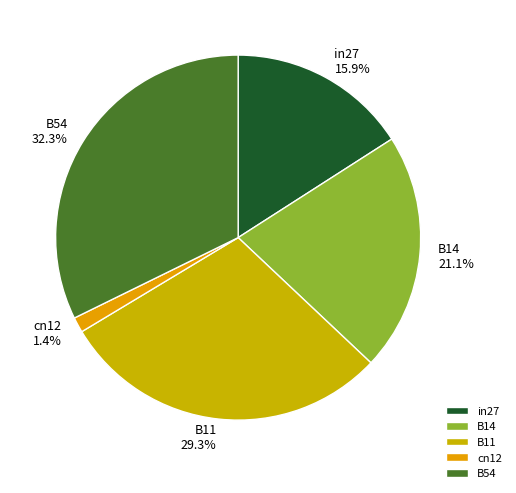

Between B14 and in27, which is larger?

B14